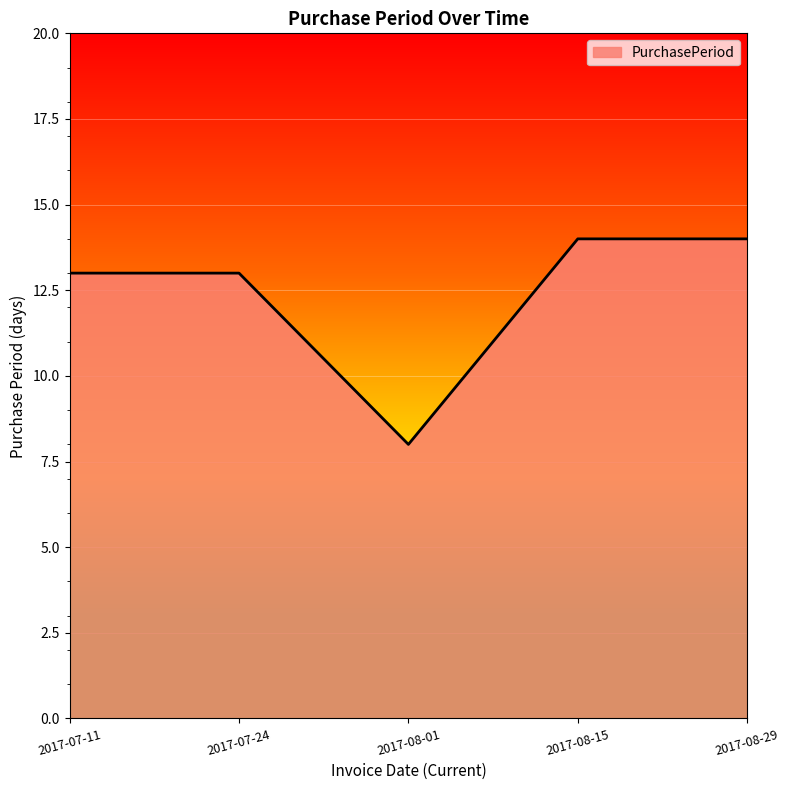

How many series are shown in this chart?

1